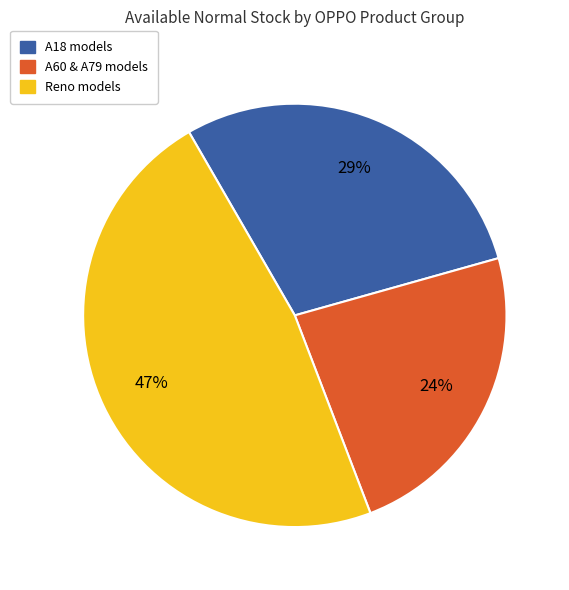

Which category has the biggest portion of the pie?

Reno models